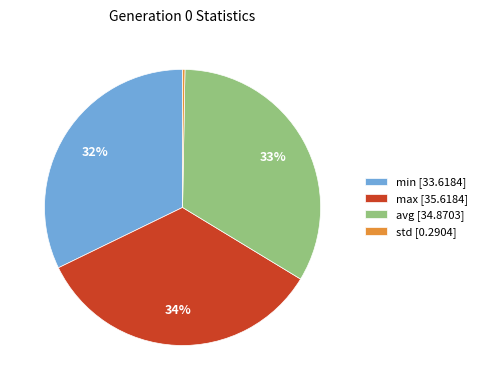

To the nearest percent, what percentage of the pie is min?

32%